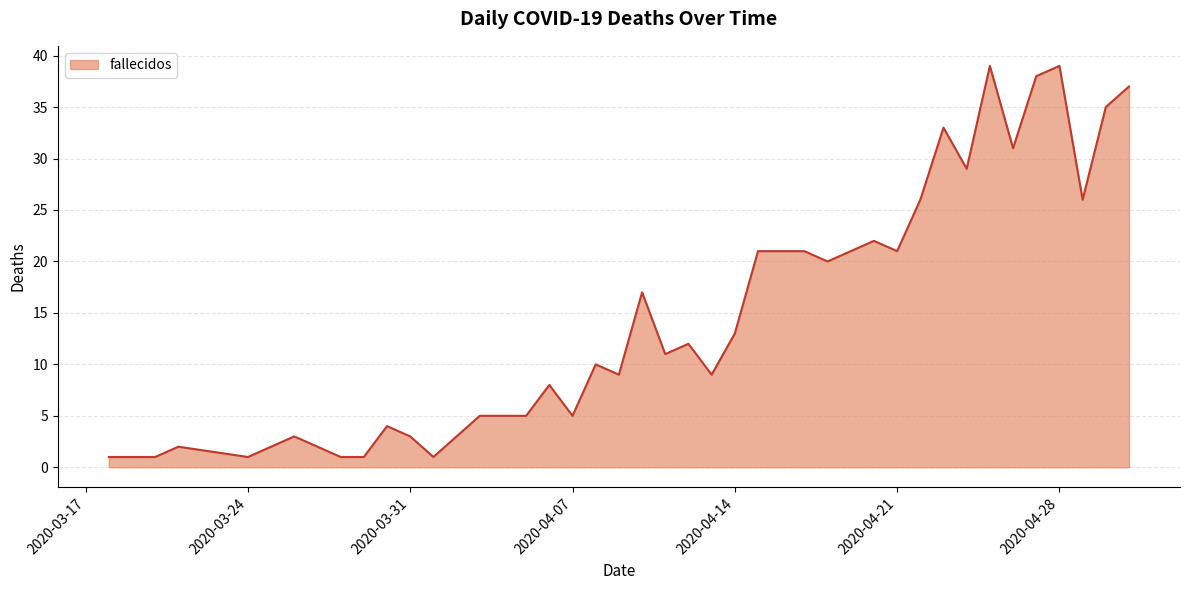

What is the greatest value displayed?

39